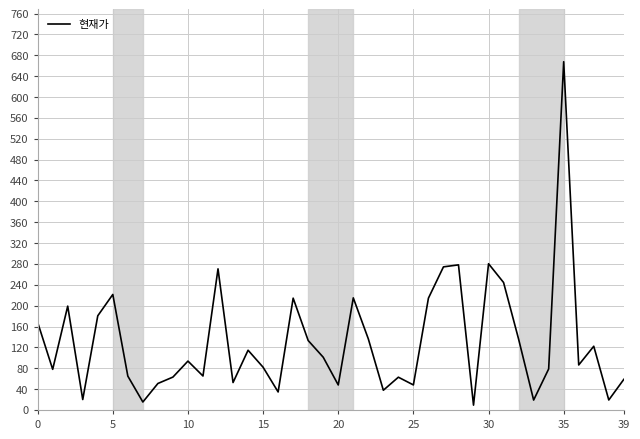

How many interior local peaks (higher than both neighbors) does the data have?

12